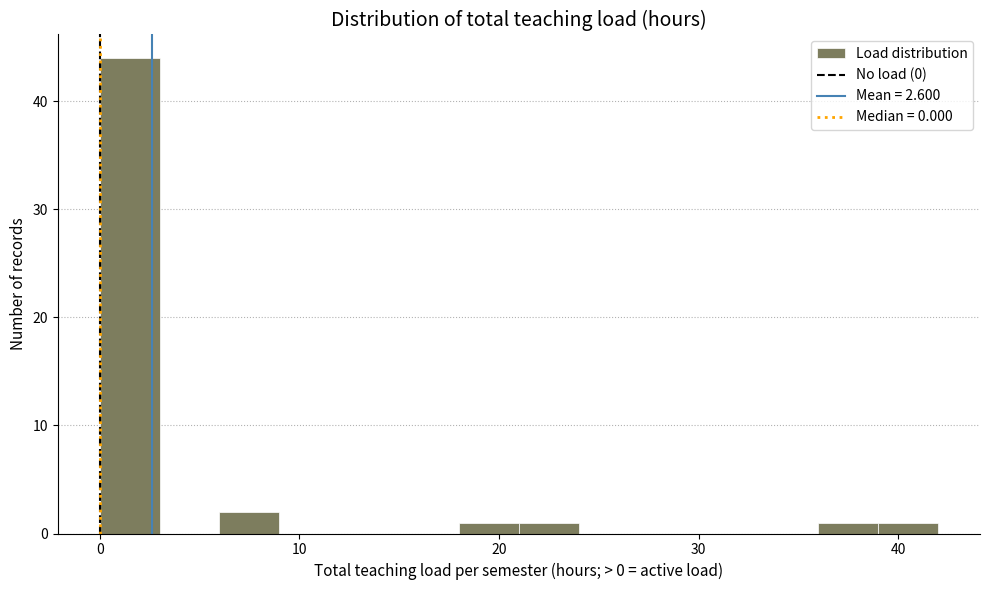

Read against the x-axis, roughly where is the centre of the tallest bar?

2